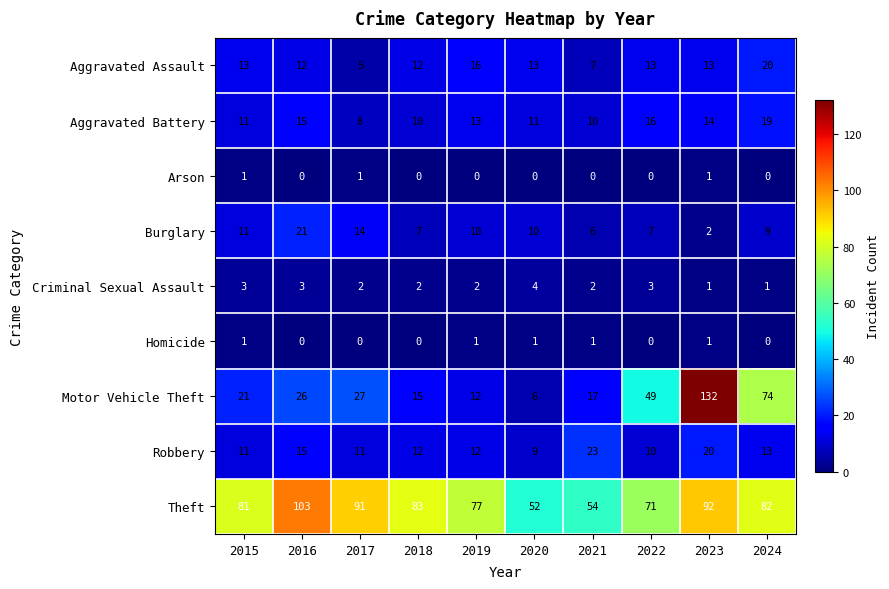

Which category has the highest value across all series?

2023